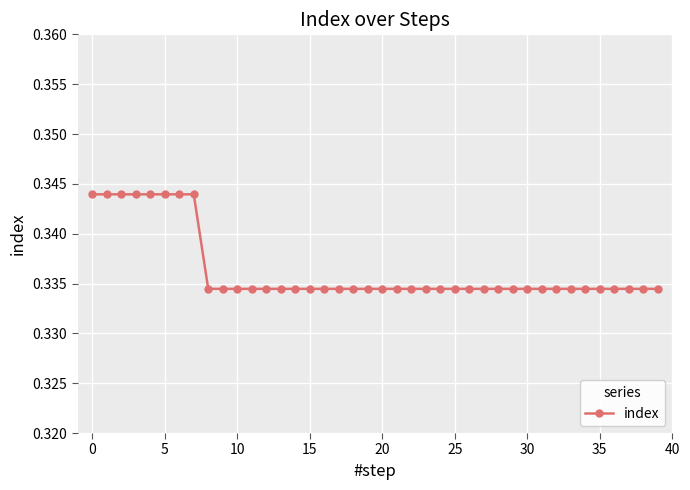

Count the values in the range 0 to 1.

40